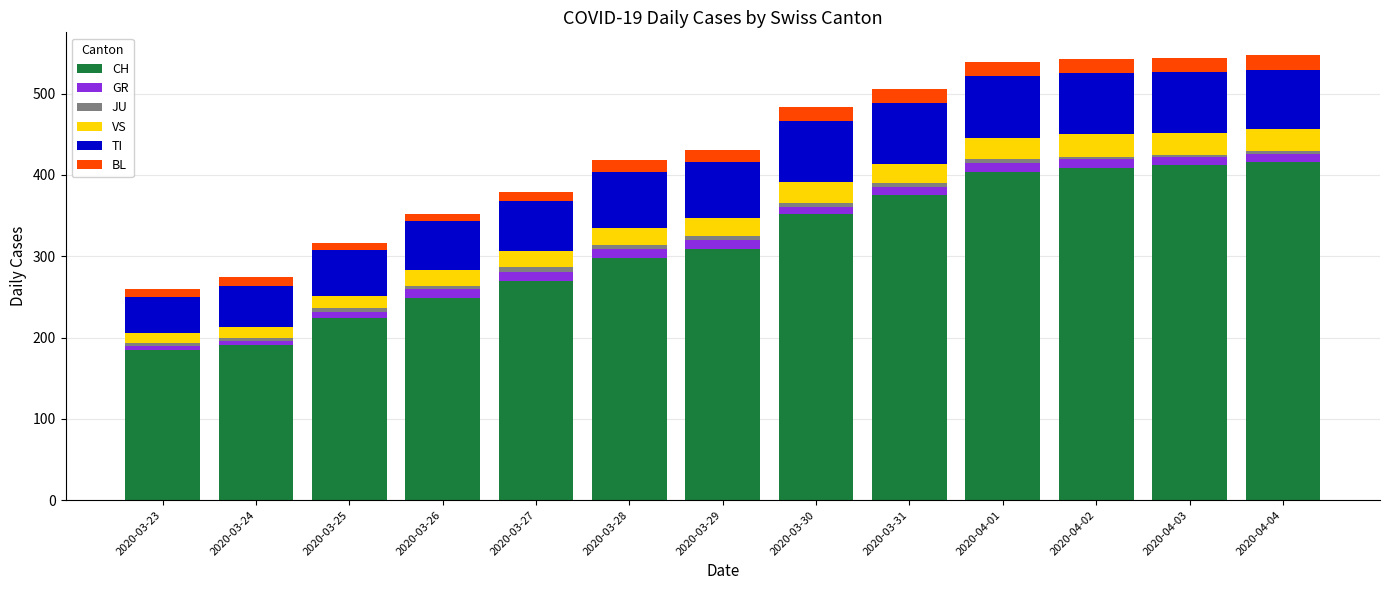

Rank the series at 2020-03-29 from lowest to highest value.

JU, GR, BL, VS, TI, CH